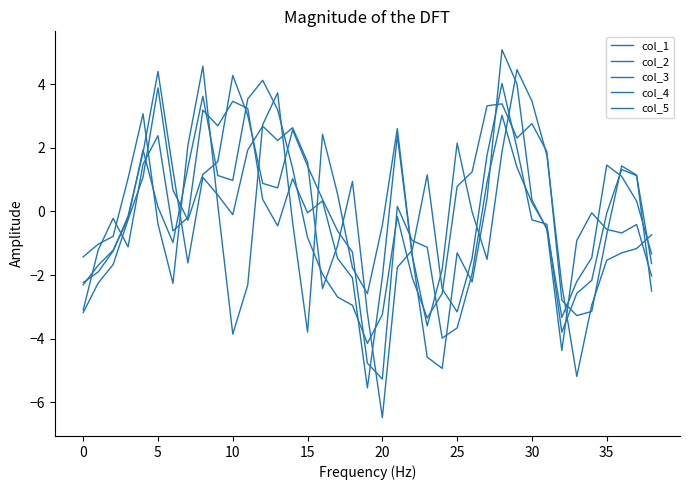

How many lines are shown in the chart?

5